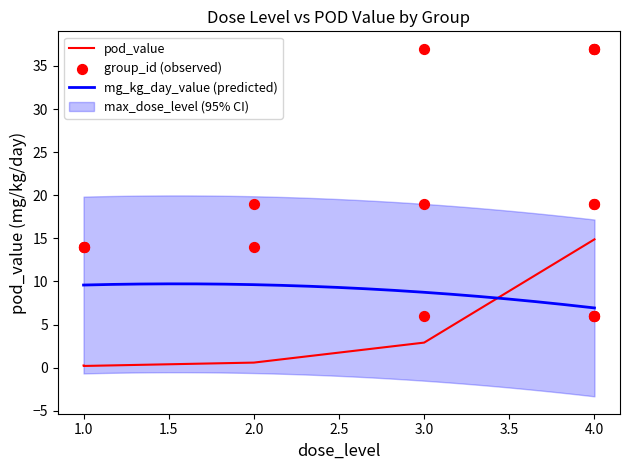

Which series has the largest Y range (max minus min)?

group_id